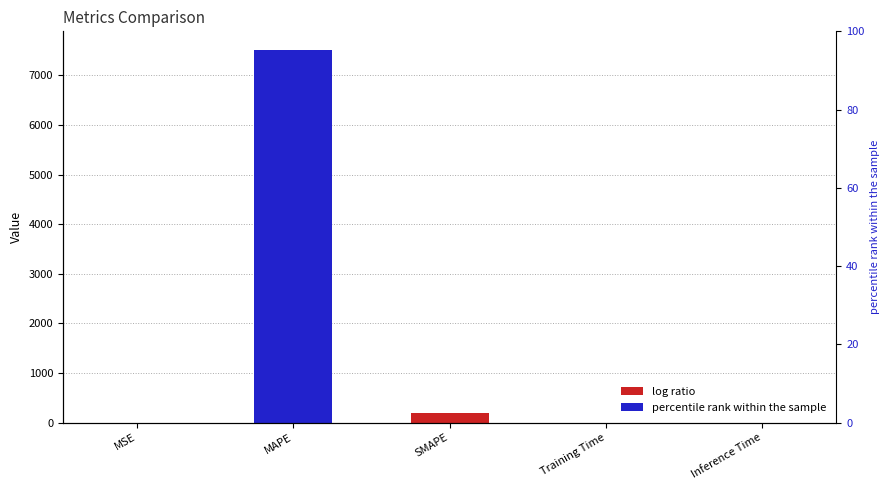

What is the label of the 5th bar from the left?

Inference Time